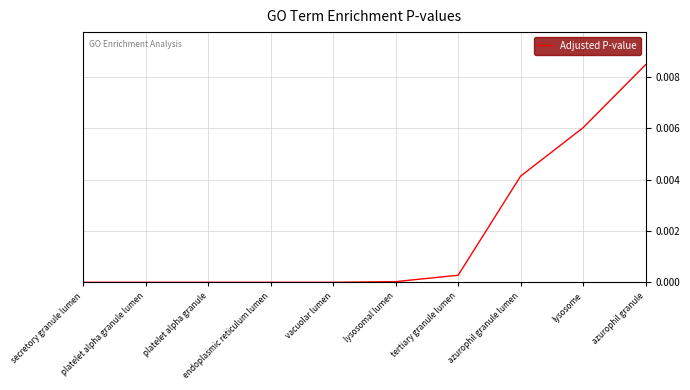

How many lines are shown in the chart?

1